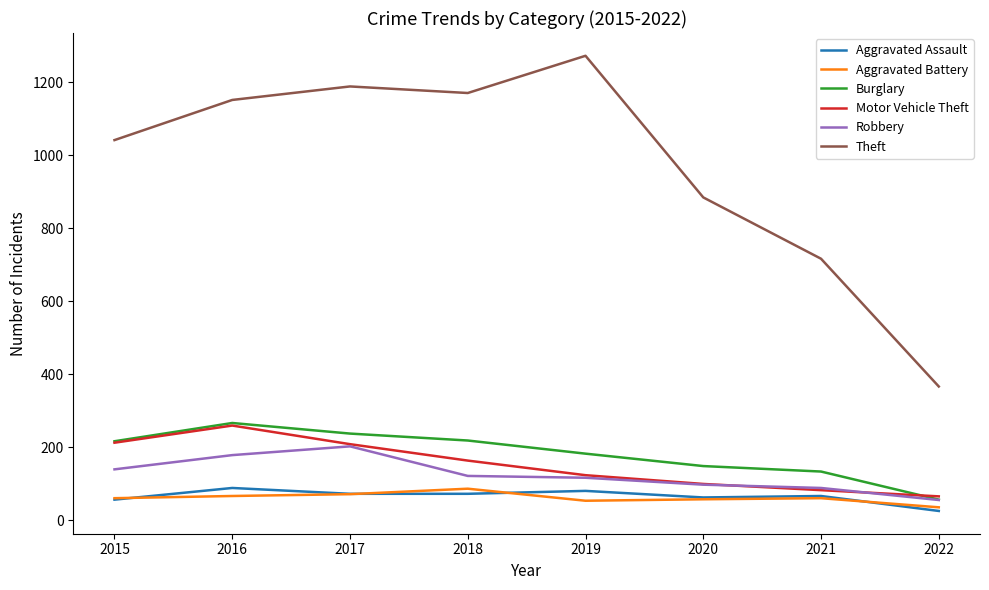

Is this an area chart (filled region under the line)?

No